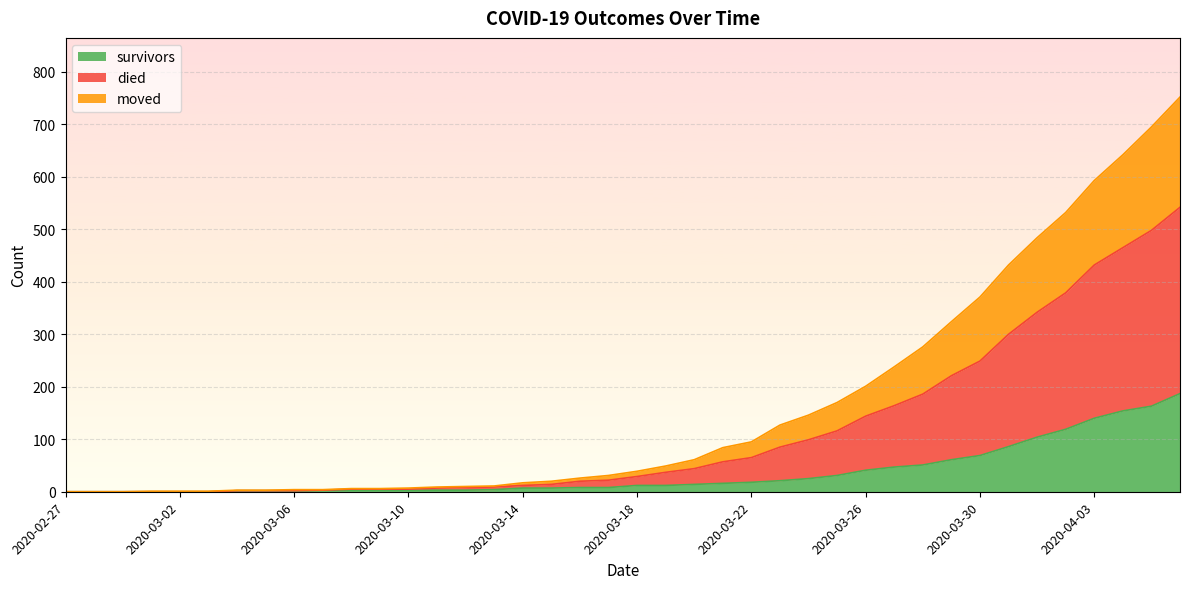

What is the label of the 27th point from the left?

2020-03-24